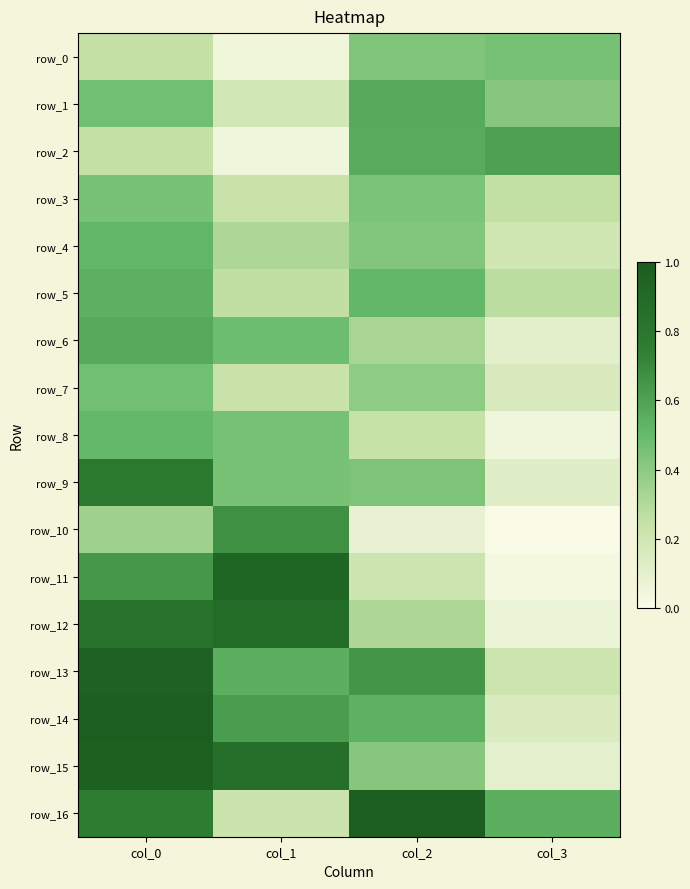

At how many categories does at least one series exceed 0?

4